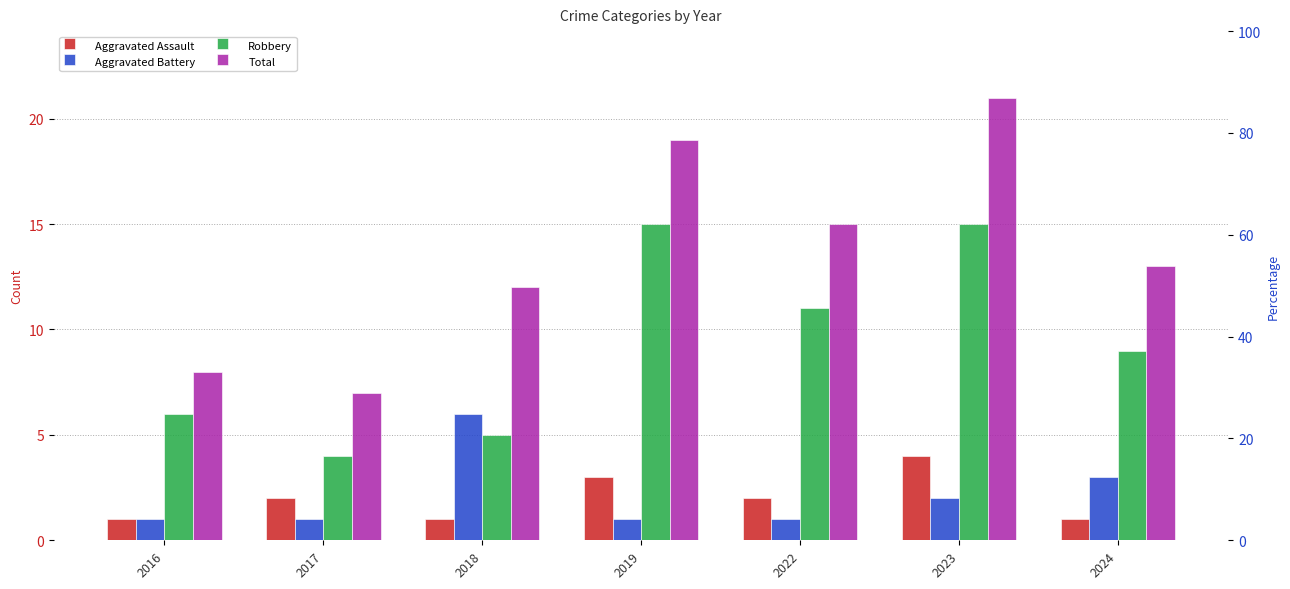

What is the lowest value of the Robbery series?

4